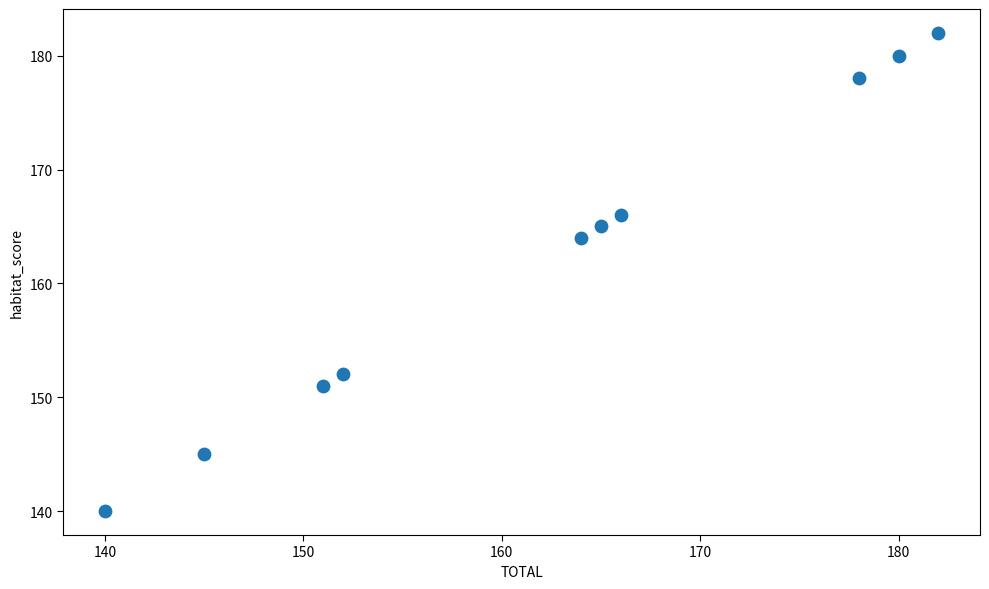

What Y value in the scatter plot is closest to 161?

164